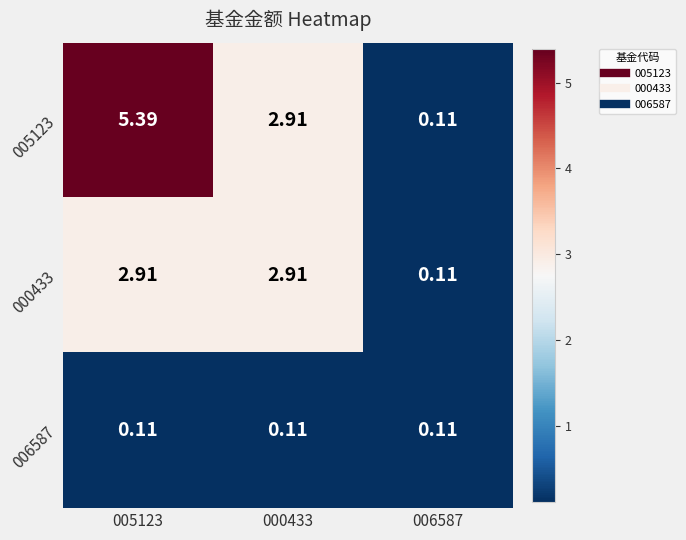

Is the value of 005123 at 005123 greater than the value of 006587 at 000433?

Yes